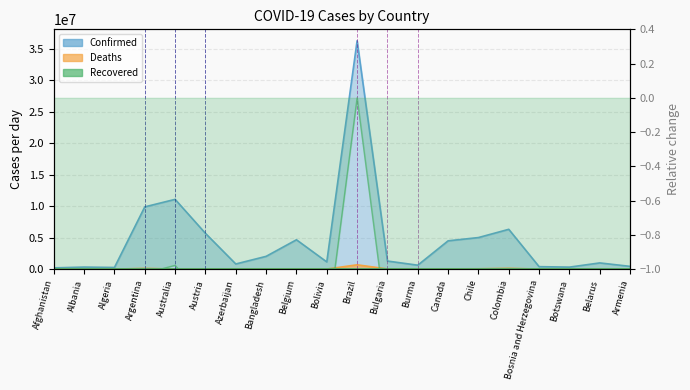

True or false: Confirmed and Deaths cross at least once.

False